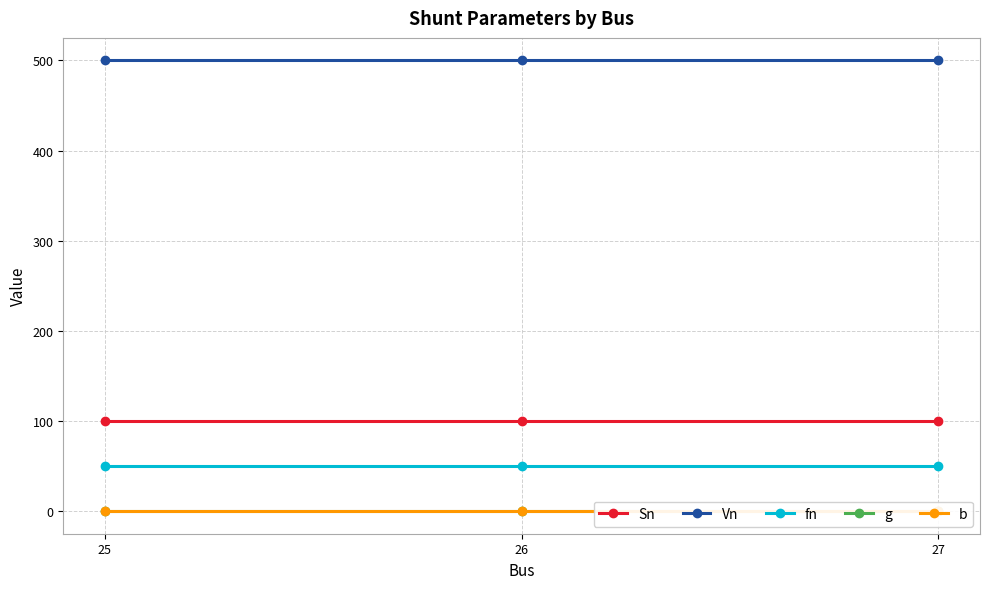

At 27, list the series in order from smallest to largest.

b, g, fn, Sn, Vn